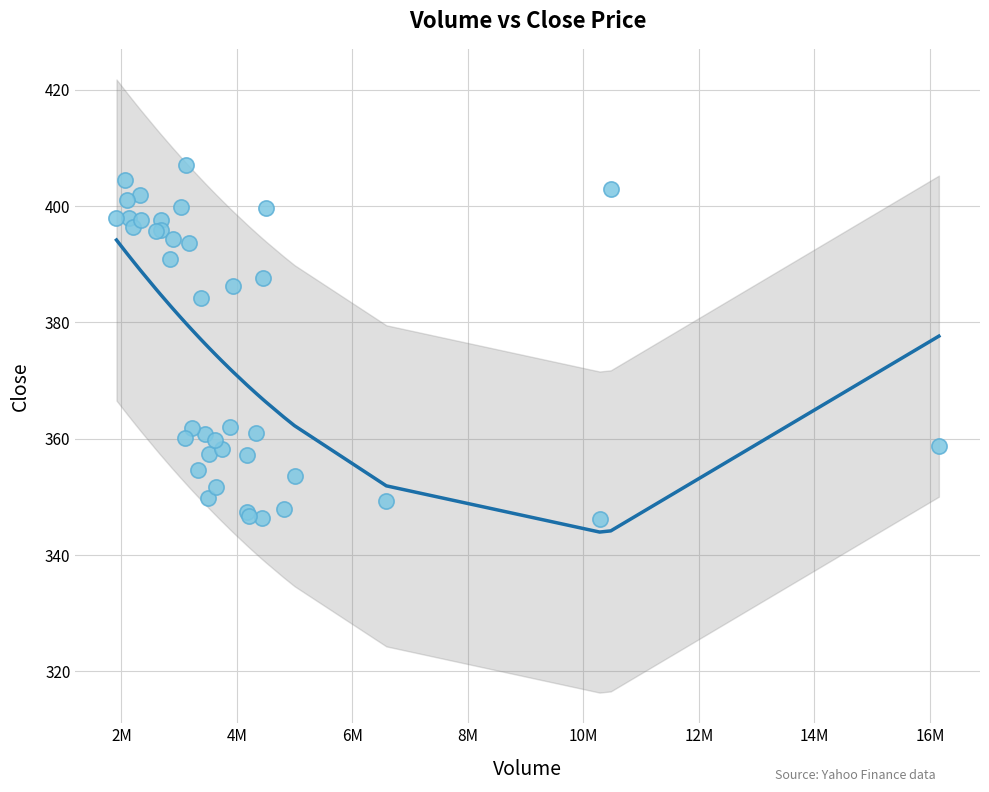

What Y value in the scatter plot is closest to 376?

384.2